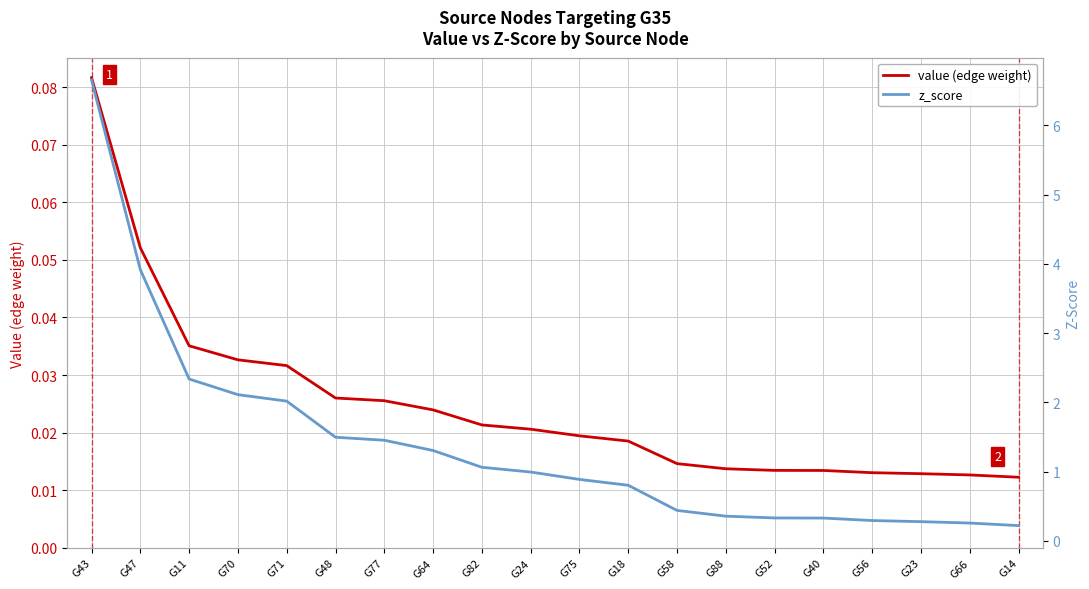

List the series in order of their overall mean, highest first.

z_score, value (edge weight)